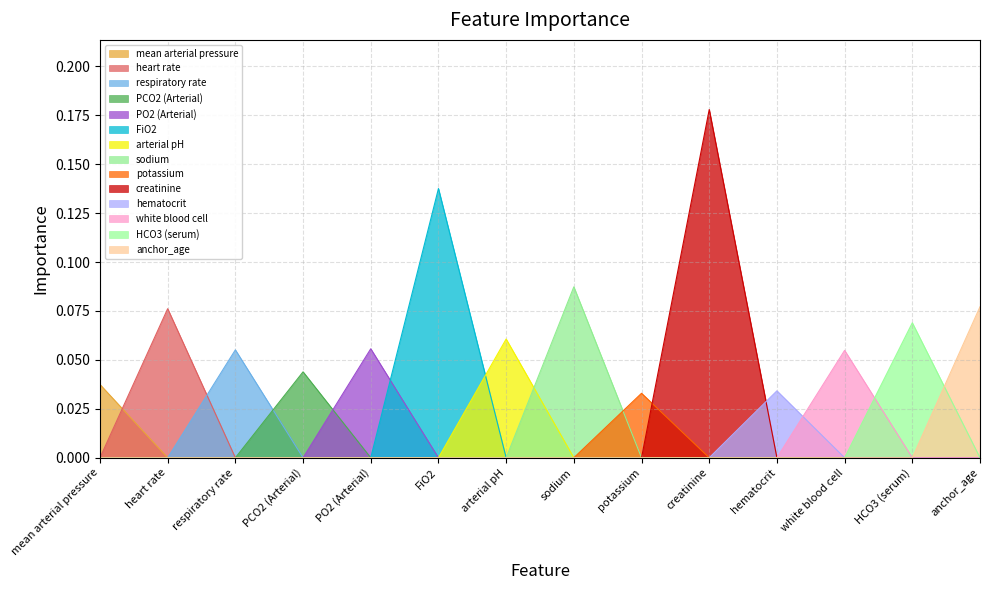

What is the maximum value shown in the chart?

0.2